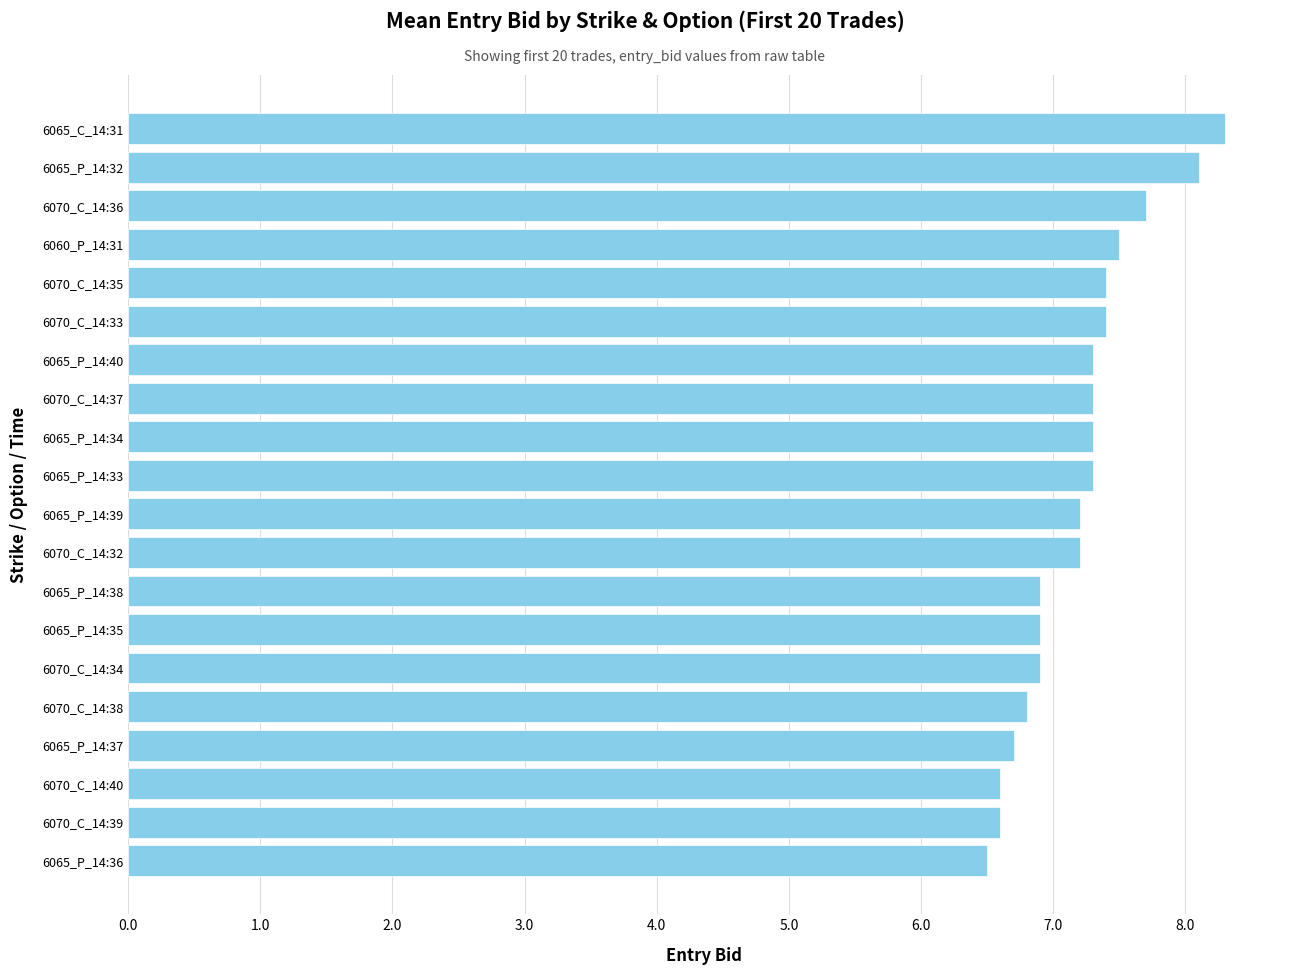

What is the change in value from 6070_C_14:37 to 6065_P_14:32?

+0.8